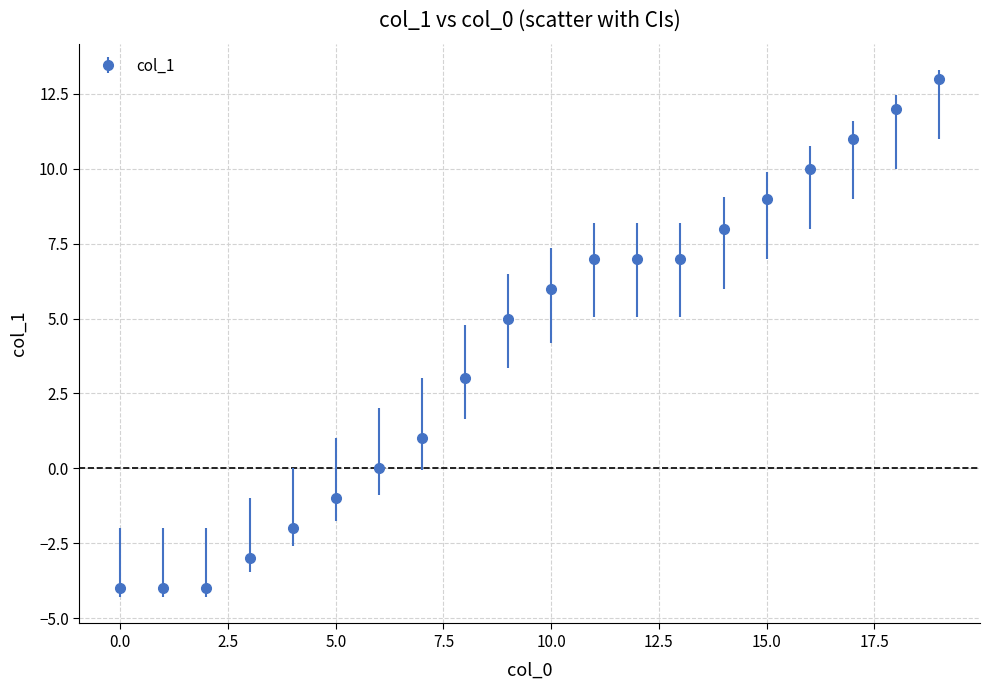

What is the minimum value shown in the chart?

-4